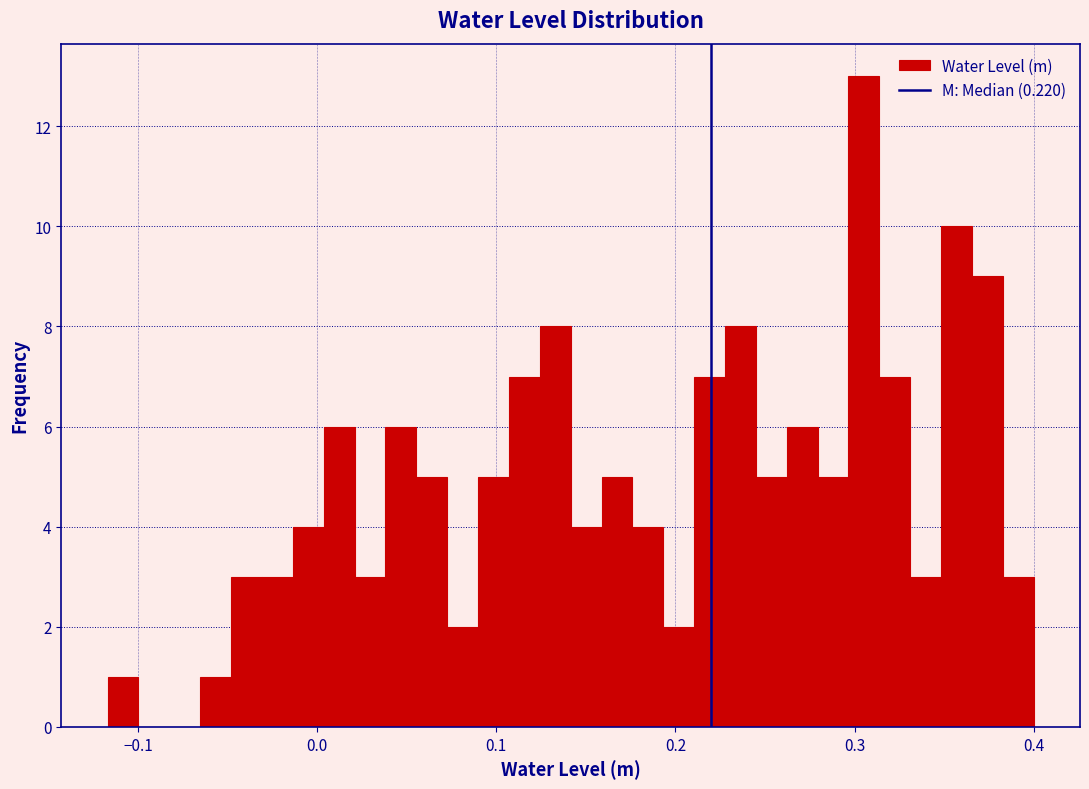

Around what value on the x-axis is the tallest bar? Give the approximate position of its centre, as read against the axis.

0.31